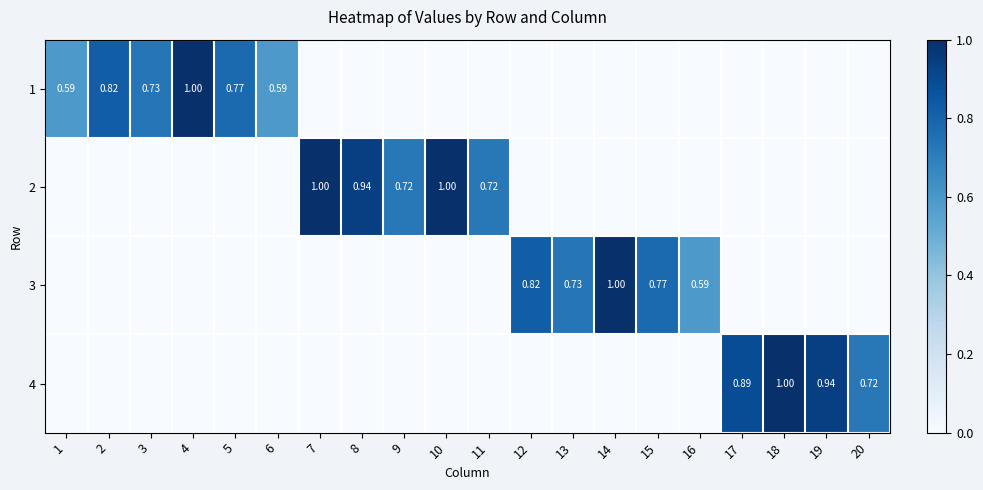

What is the difference between the 4 values at 4 and 17?

0.9